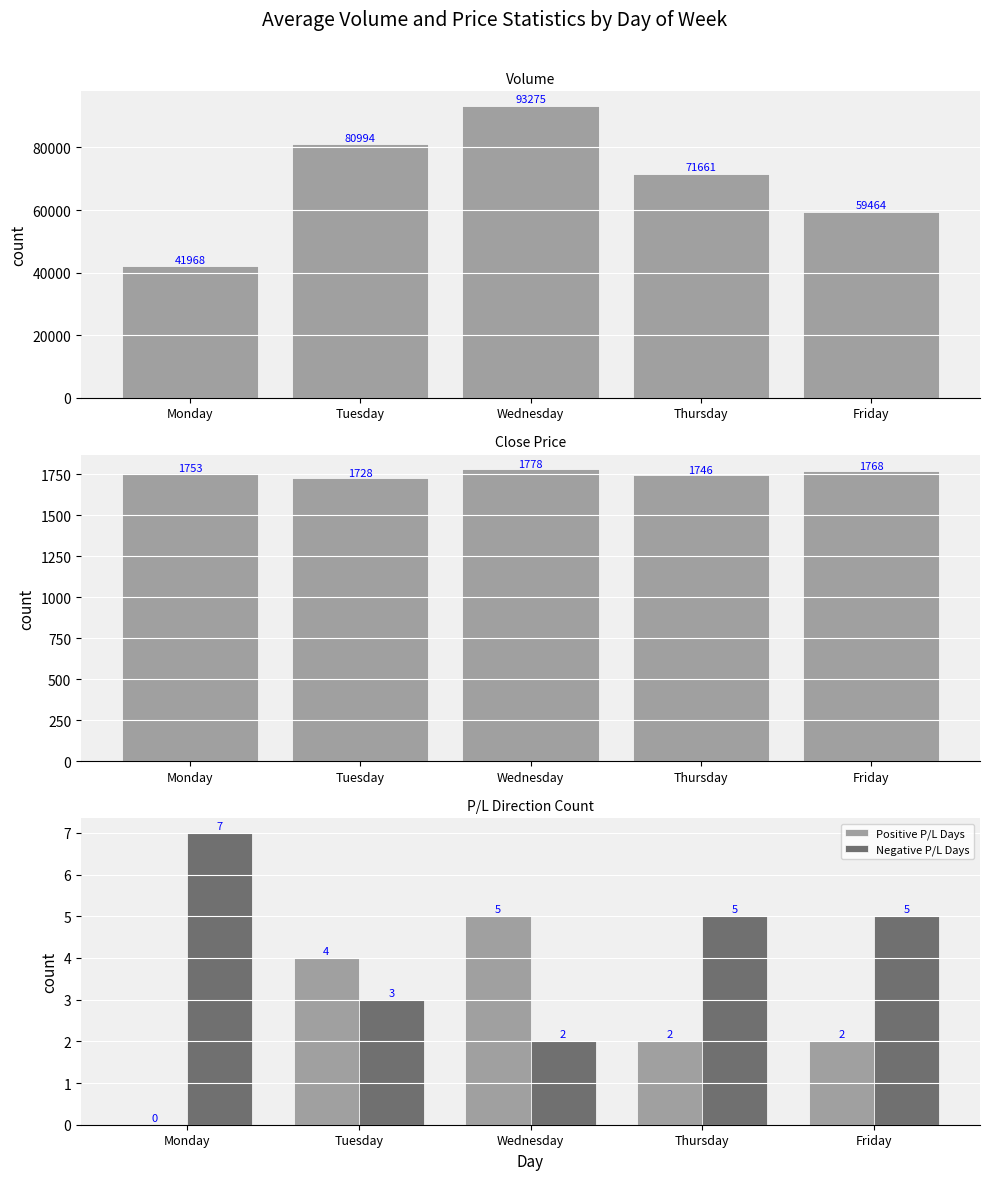

What is the average value of the Negative P/L Days series?

4.4